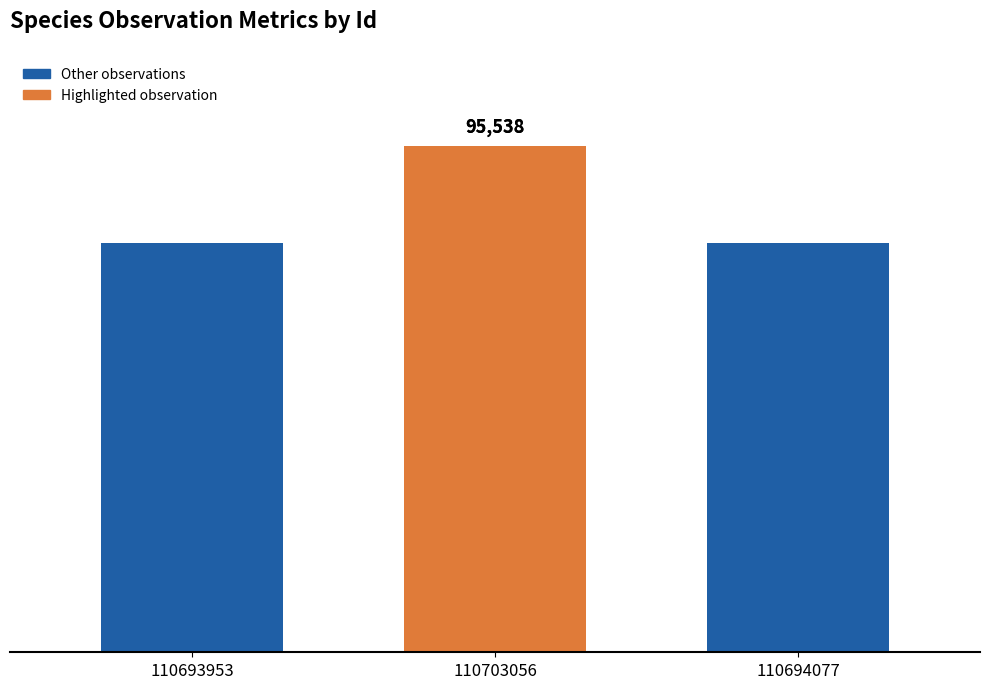

List the labels in order of value, smallest first.

110694077, 110693953, 110703056